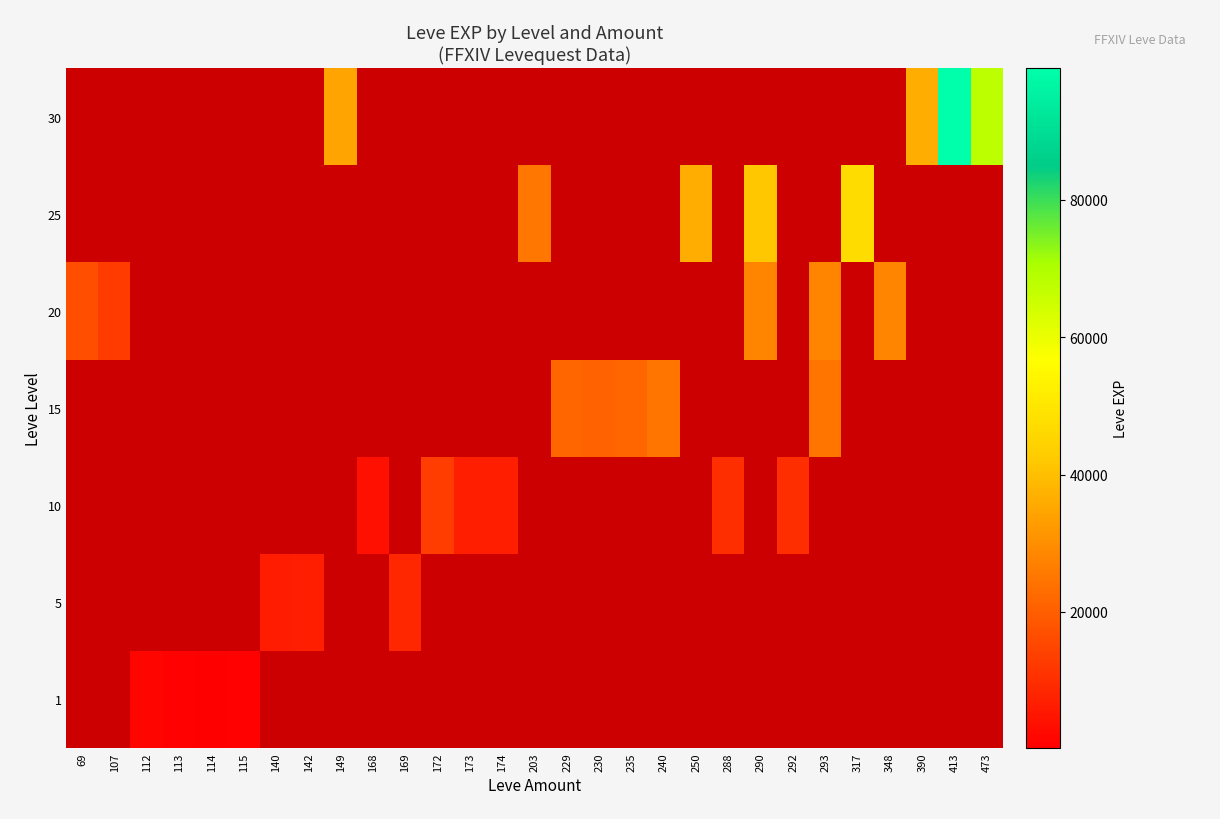

What is the greatest value displayed?

99220.0